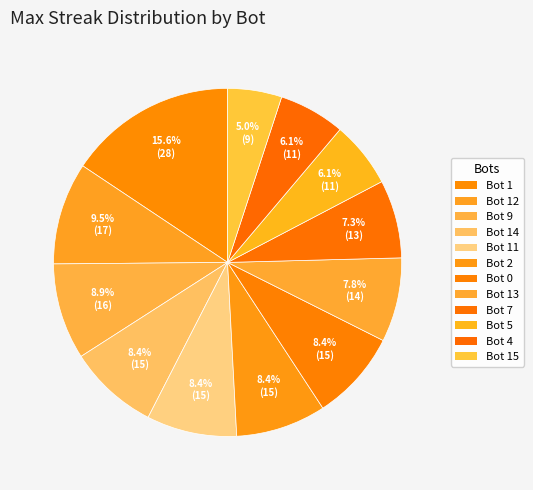

Does any single category account for the majority?

No